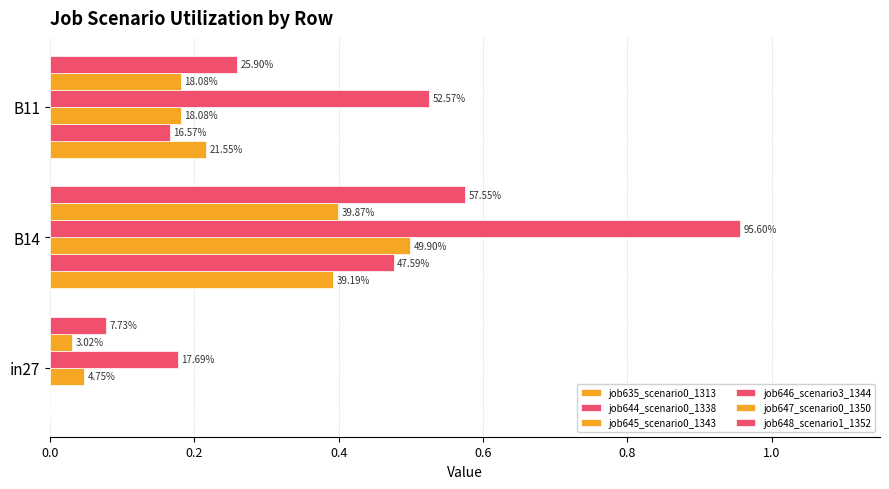

Reading right to left, transcribe all the data shown in this chart.

job635_scenario0_1313: 0.2	0.4	0.0
job644_scenario0_1338: 0.2	0.5	0.0
job645_scenario0_1343: 0.2	0.5	0.0
job646_scenario3_1344: 0.5	1.0	0.2
job647_scenario0_1350: 0.2	0.4	0.0
job648_scenario1_1352: 0.3	0.6	0.1